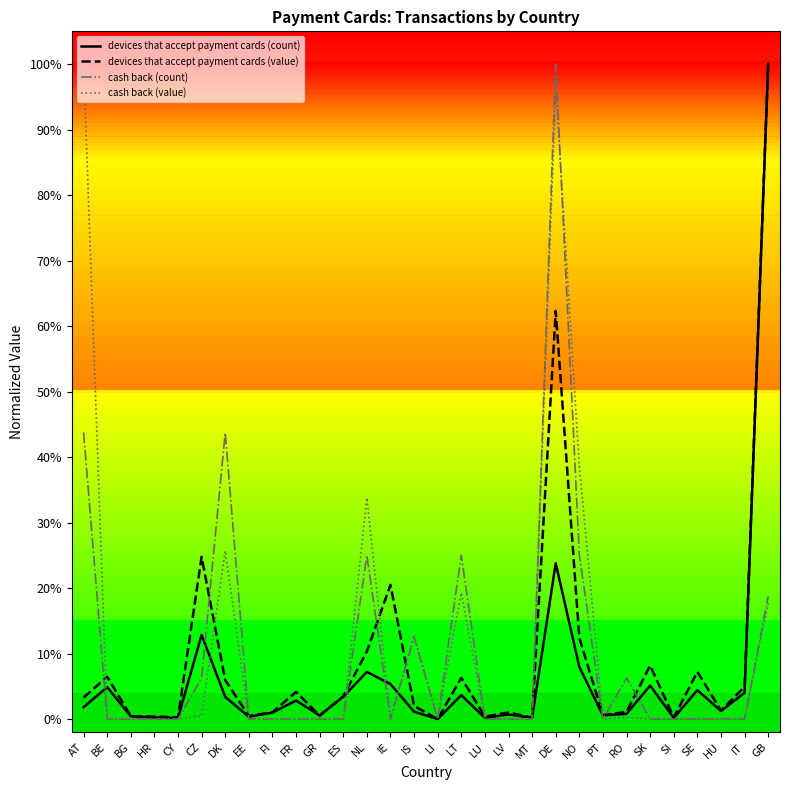

What are all the series names shown in the legend?

devices that accept payment cards (count), devices that accept payment cards (value), cash back (count), cash back (value)